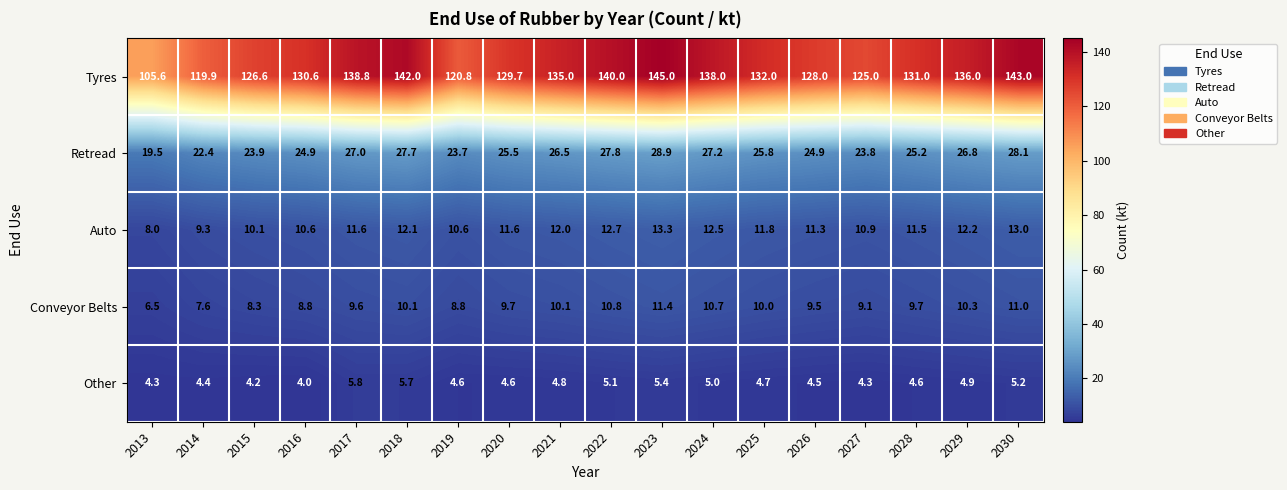

What is the sum of the Auto values at 2017 and 2013?

19.6